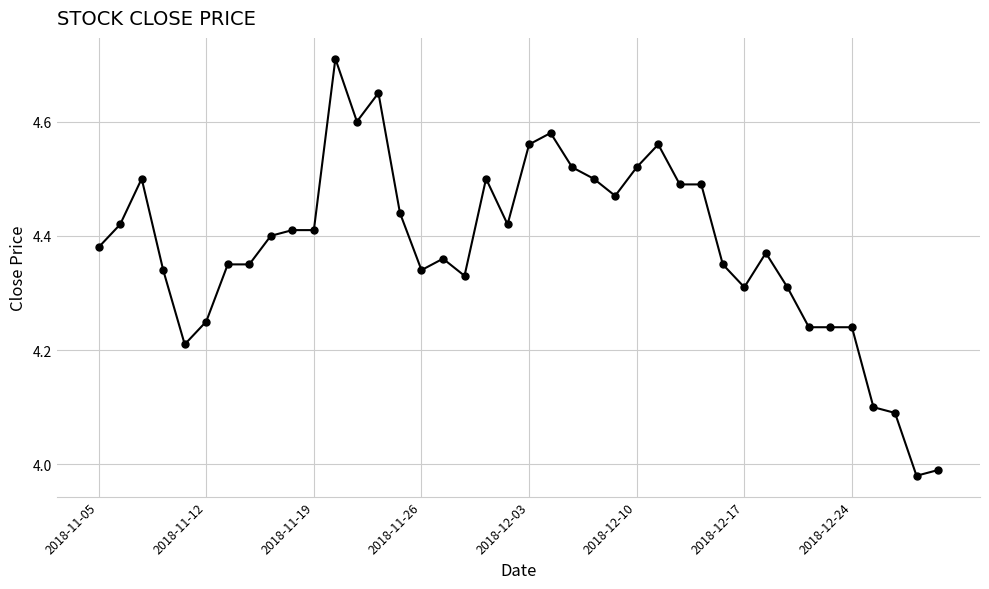

What is the difference between the maximum and second lowest values?

0.7